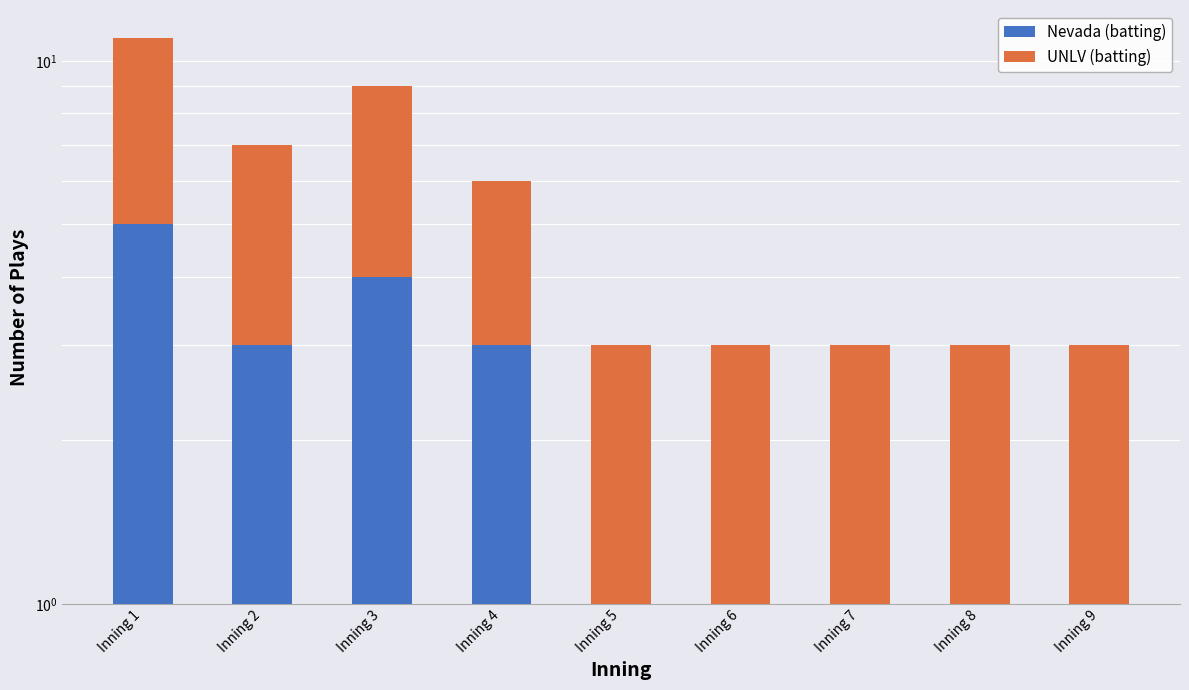

What is the sum of the Nevada (batting) values at Inning 7 and Inning 4?

4